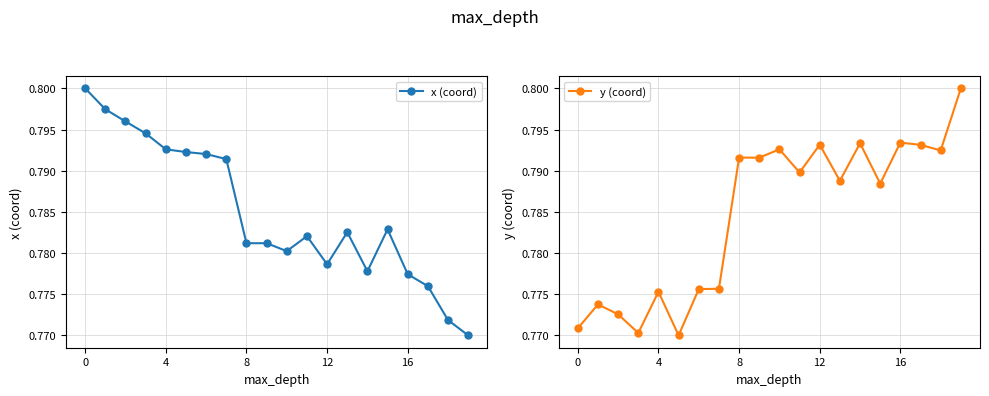

Does the chart display data point markers on the line(s)?

Yes